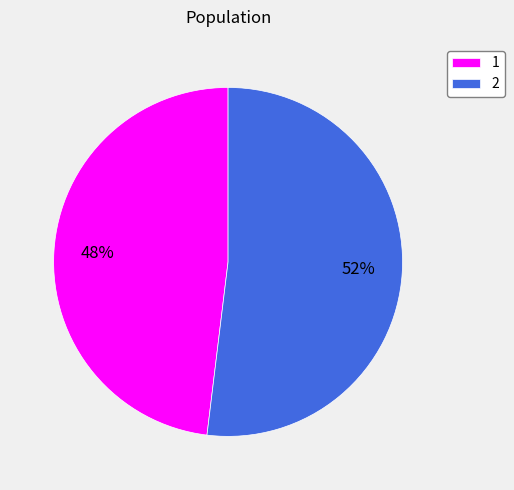

Does any single category account for the majority?

Yes